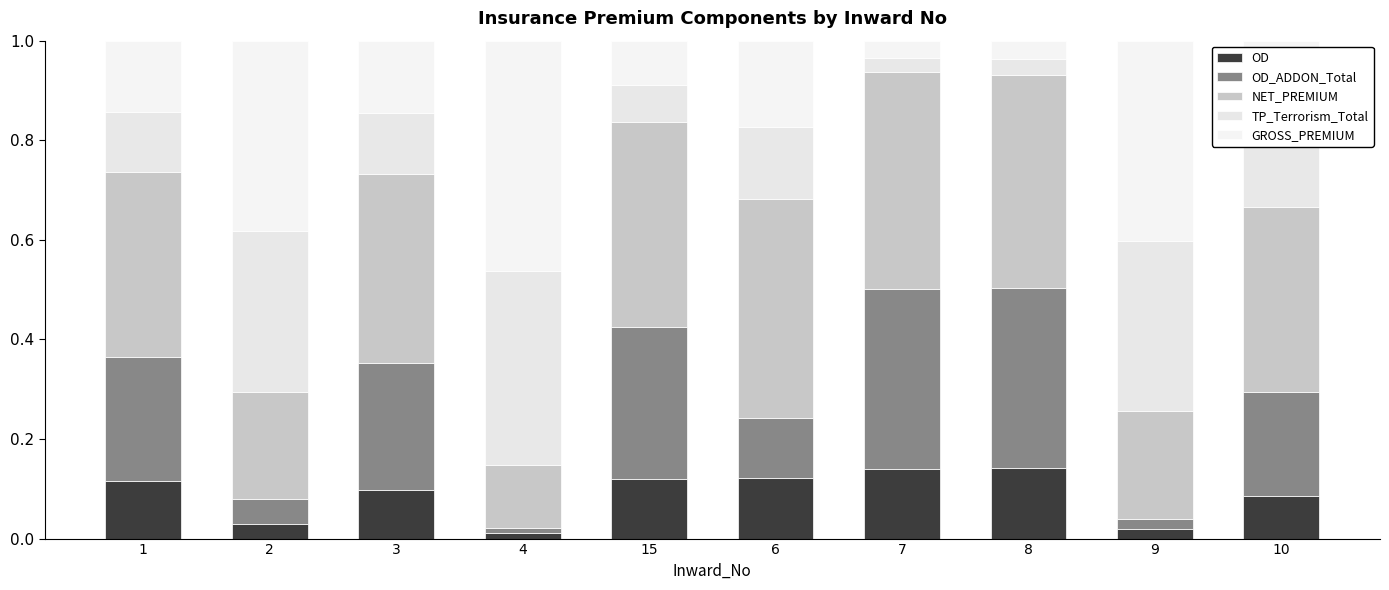

What position from the left is 8?

8